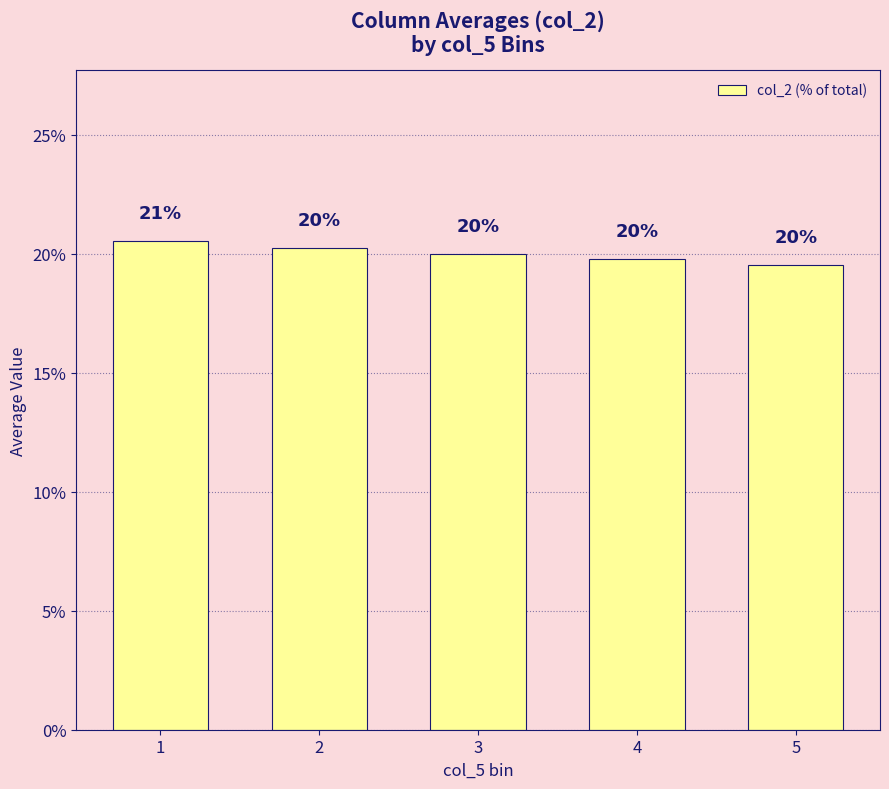

What is the value of the 3rd bar from the left?

20.0